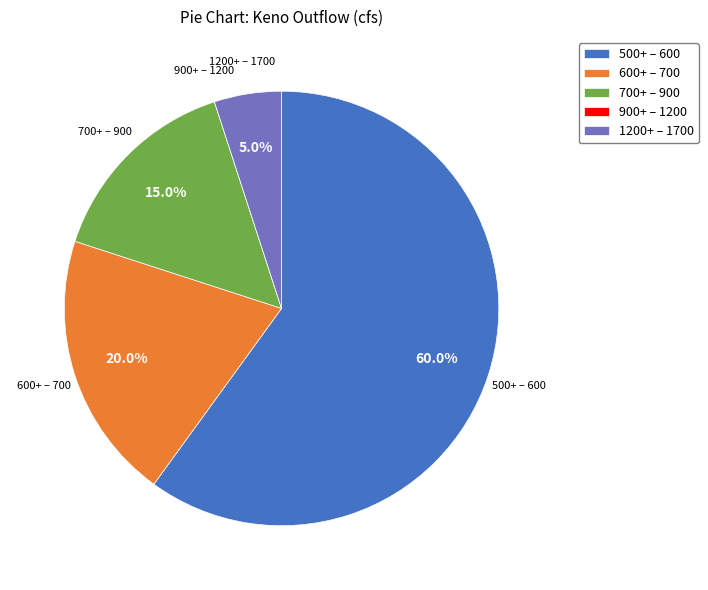

Approximately how many times larger is the value at 1200+ – 1700 compared to 700+ – 900?

0.3